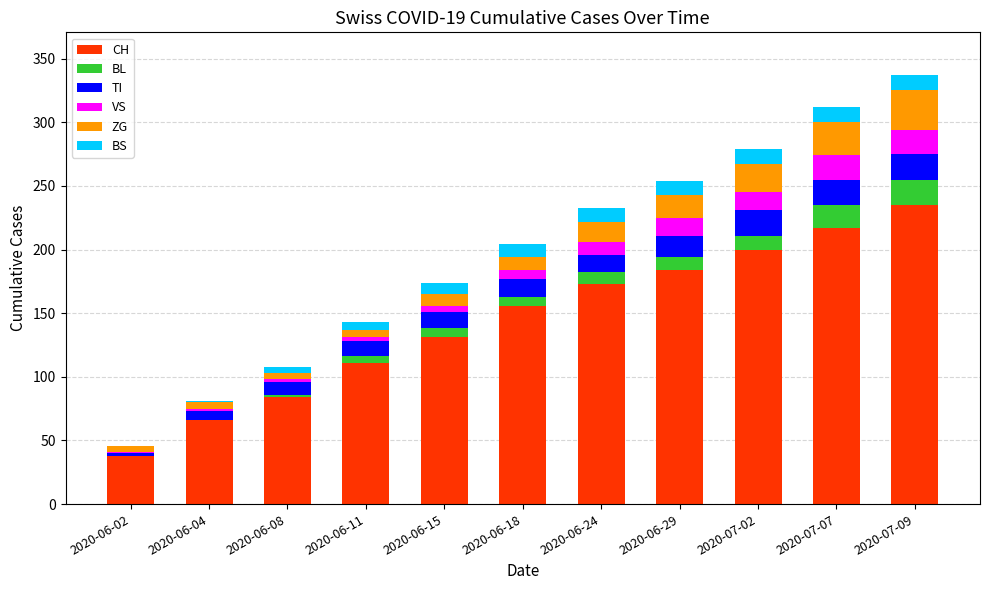

What is the average value of the CH series?

145